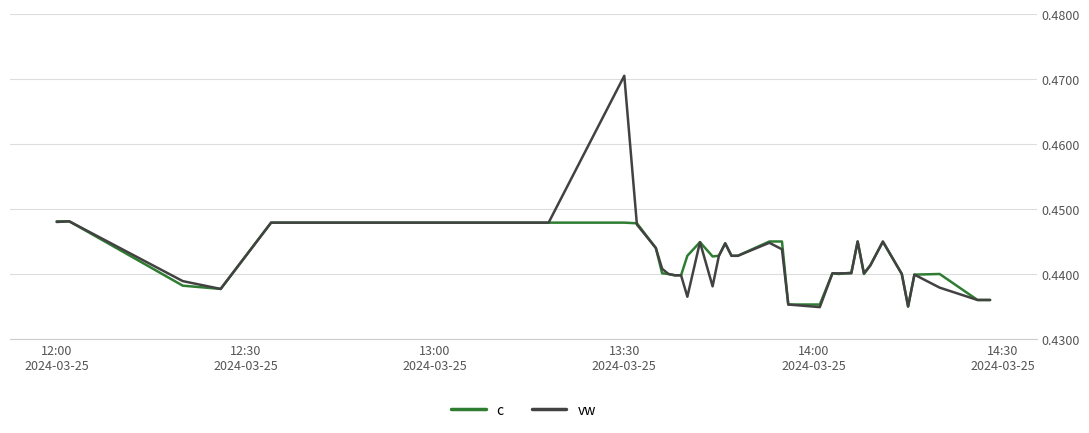

List the series in order of their peak value, lowest first.

c, vw